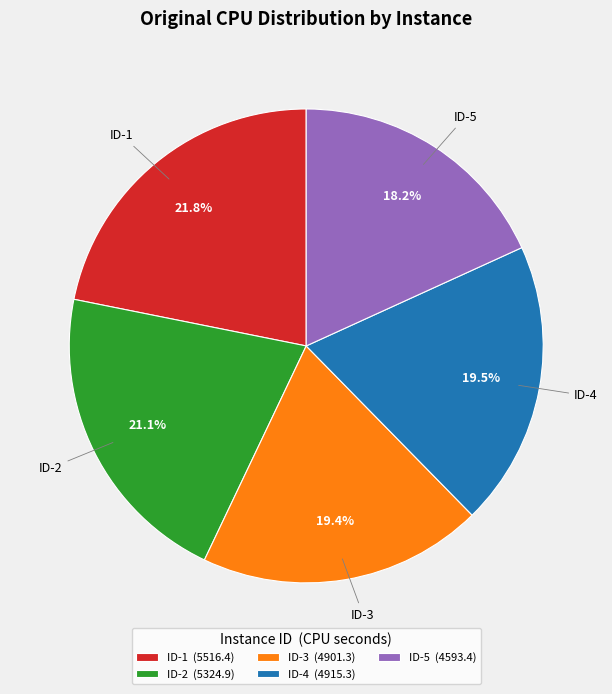

Approximately how many times larger is the value at ID-2 compared to ID-1?

1.0